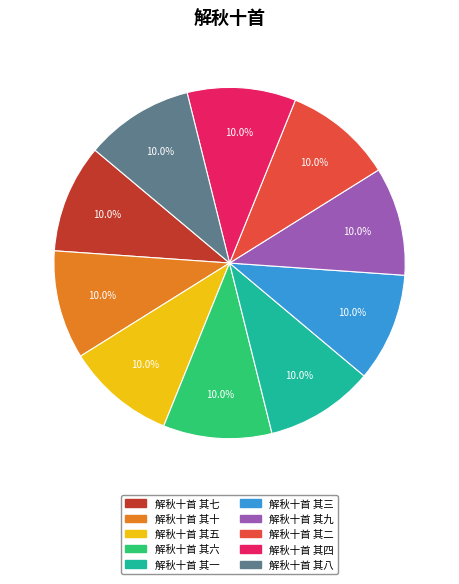

Is 解秋十首 其七 the majority of the pie?

No